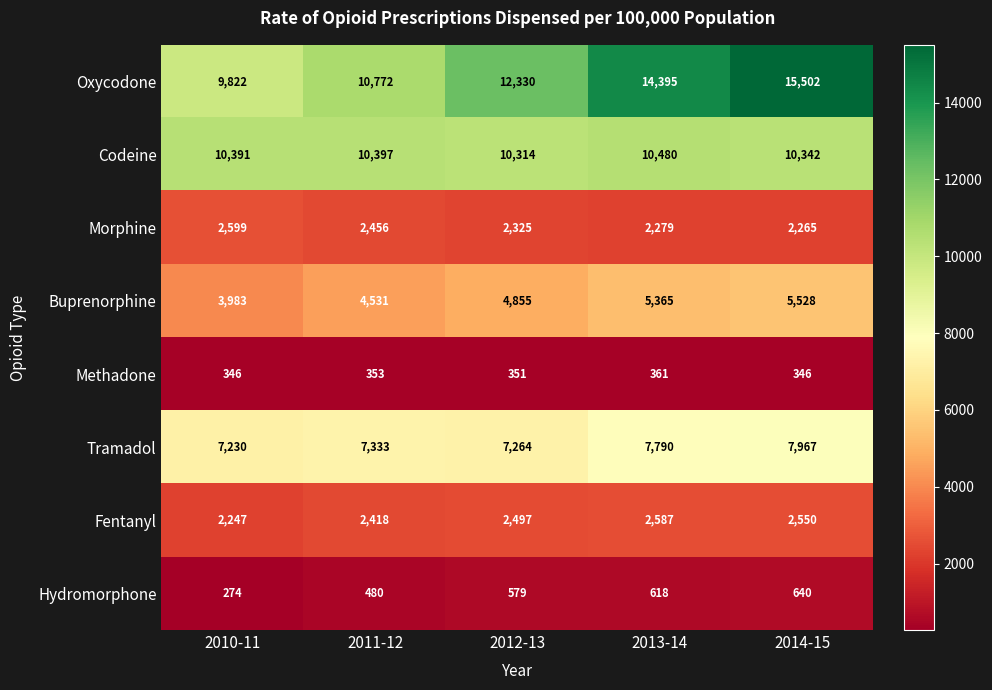

Which series has the largest total across all categories?

Oxycodone